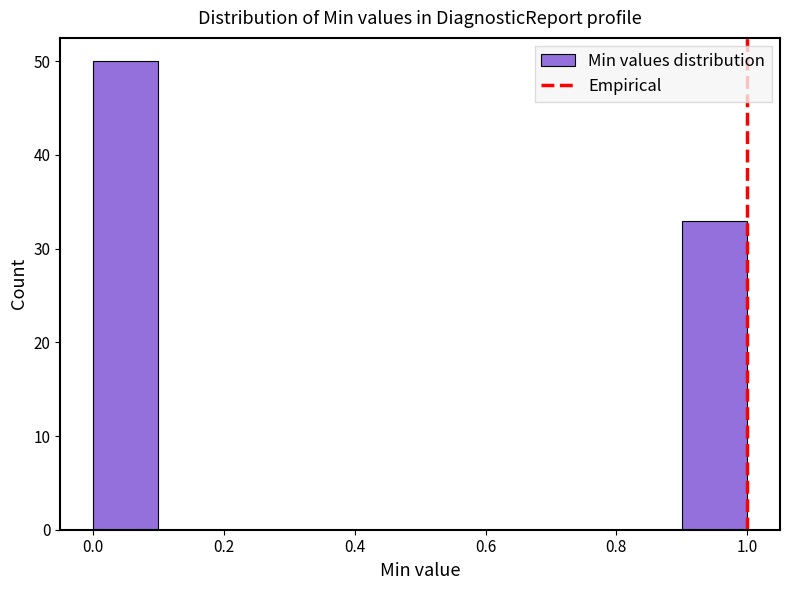

Reading left to right, transcribe this chart: for each bar, give the range it covers on the x-axis and its height. The values are not printed on the chart, so give them approximately, as read against the axis.

0.0 to 0.1: 50
0.1 to 0.2: 0
0.2 to 0.3: 0
0.3 to 0.4: 0
0.4 to 0.5: 0
0.5 to 0.6: 0
0.6 to 0.7: 0
0.7 to 0.8: 0
0.8 to 0.9: 0
0.9 to 1.0: 33